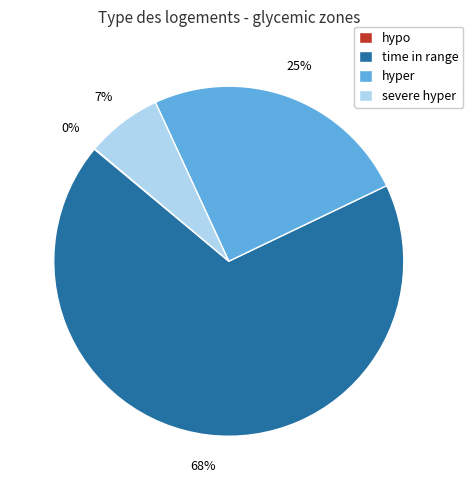

Between severe hyper and time in range, which is larger?

time in range